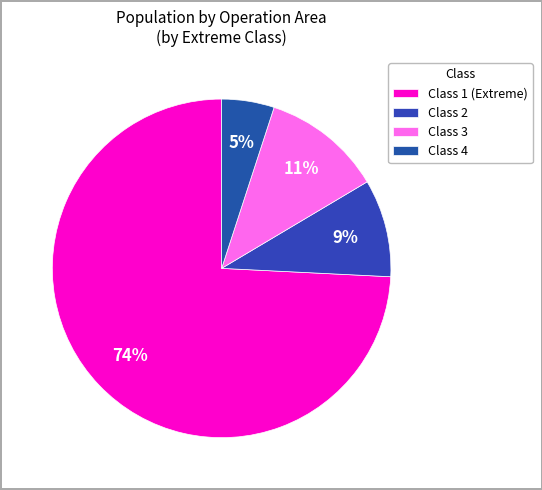

Count the number of slices in the pie.

4